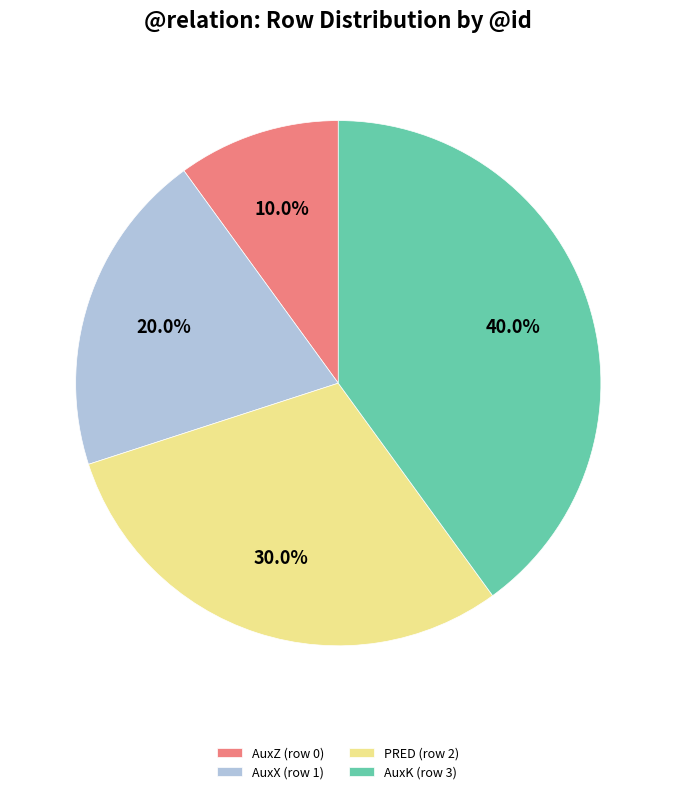

To the nearest percent, what is the average slice percentage?

25%